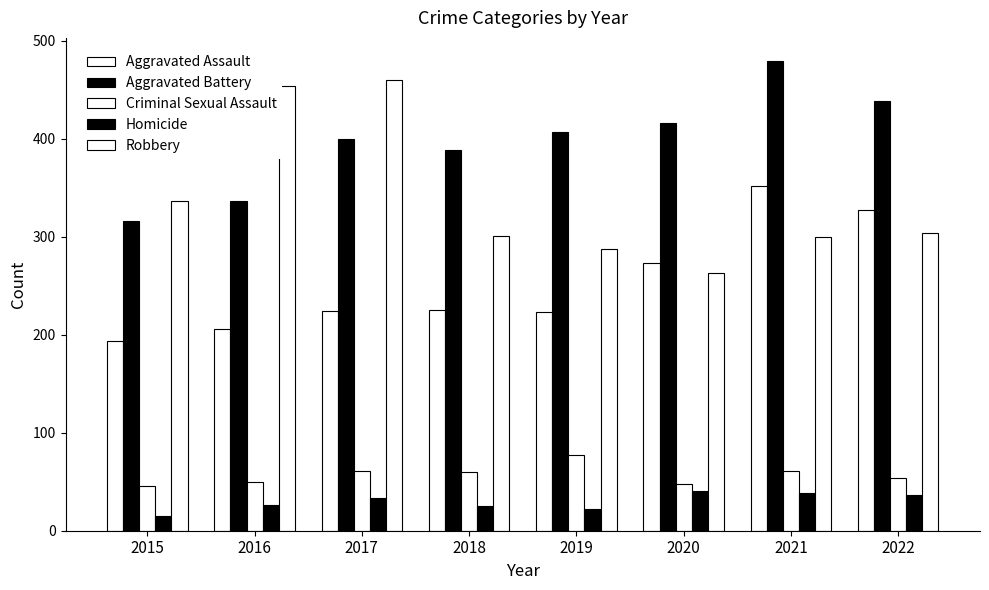

Count the number of categories in the chart.

8